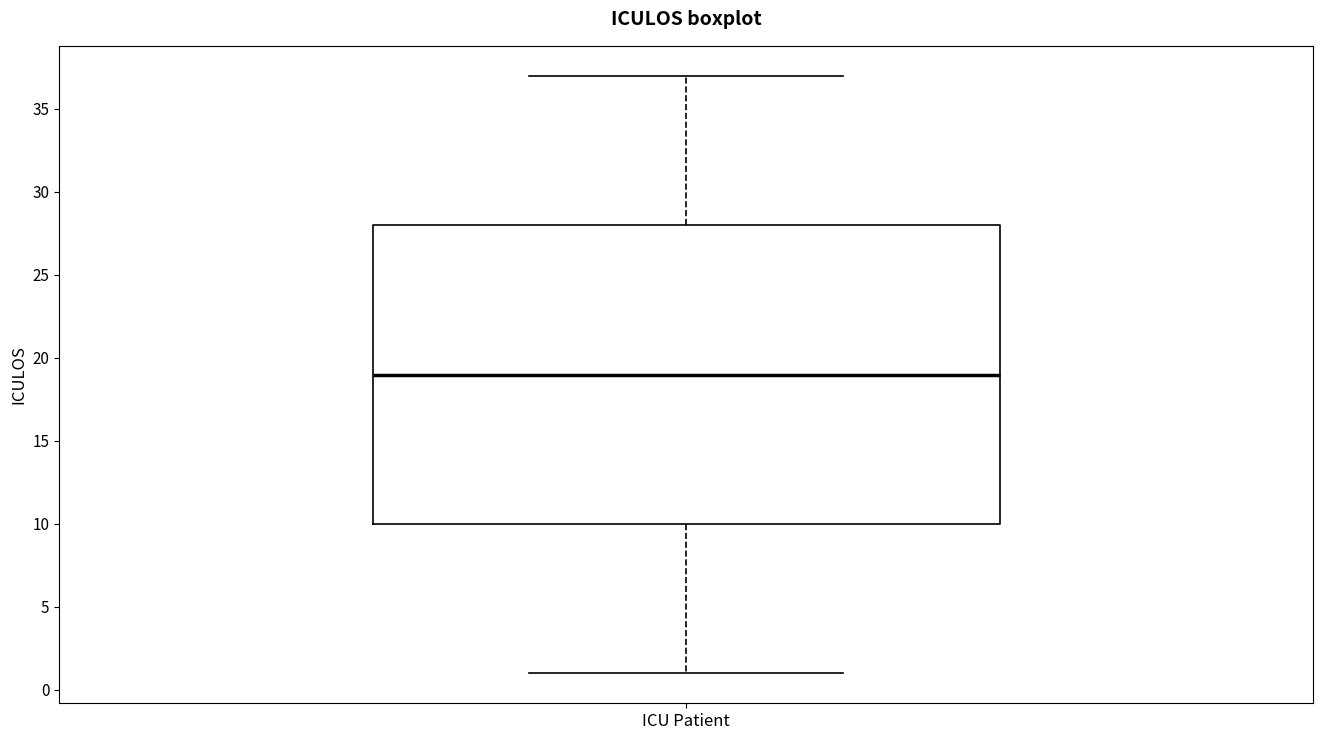

Transcribe this box plot: give where the median line is, the range the box spans, and where the two whiskers end, as read against the y-axis. The values are not printed on the chart, so give them approximately, as read against the axis.

median 19, box 10 to 28, whiskers 1 to 37